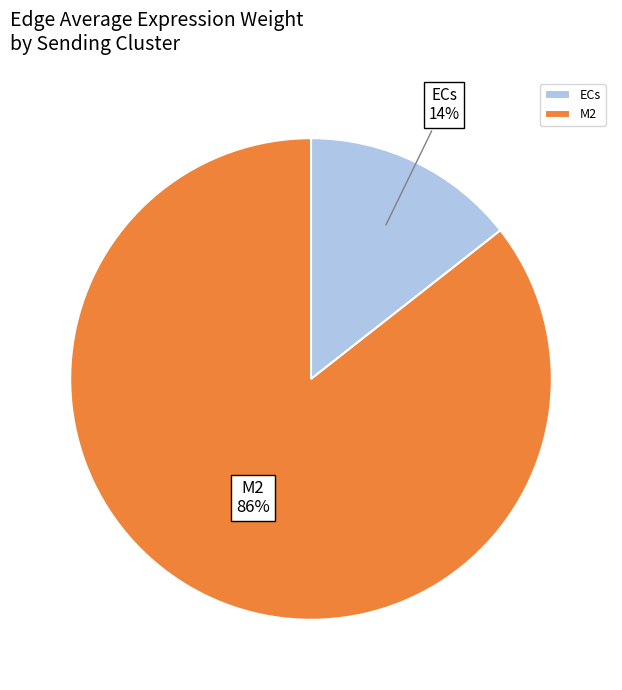

To the nearest percent, what is the average slice percentage?

50%